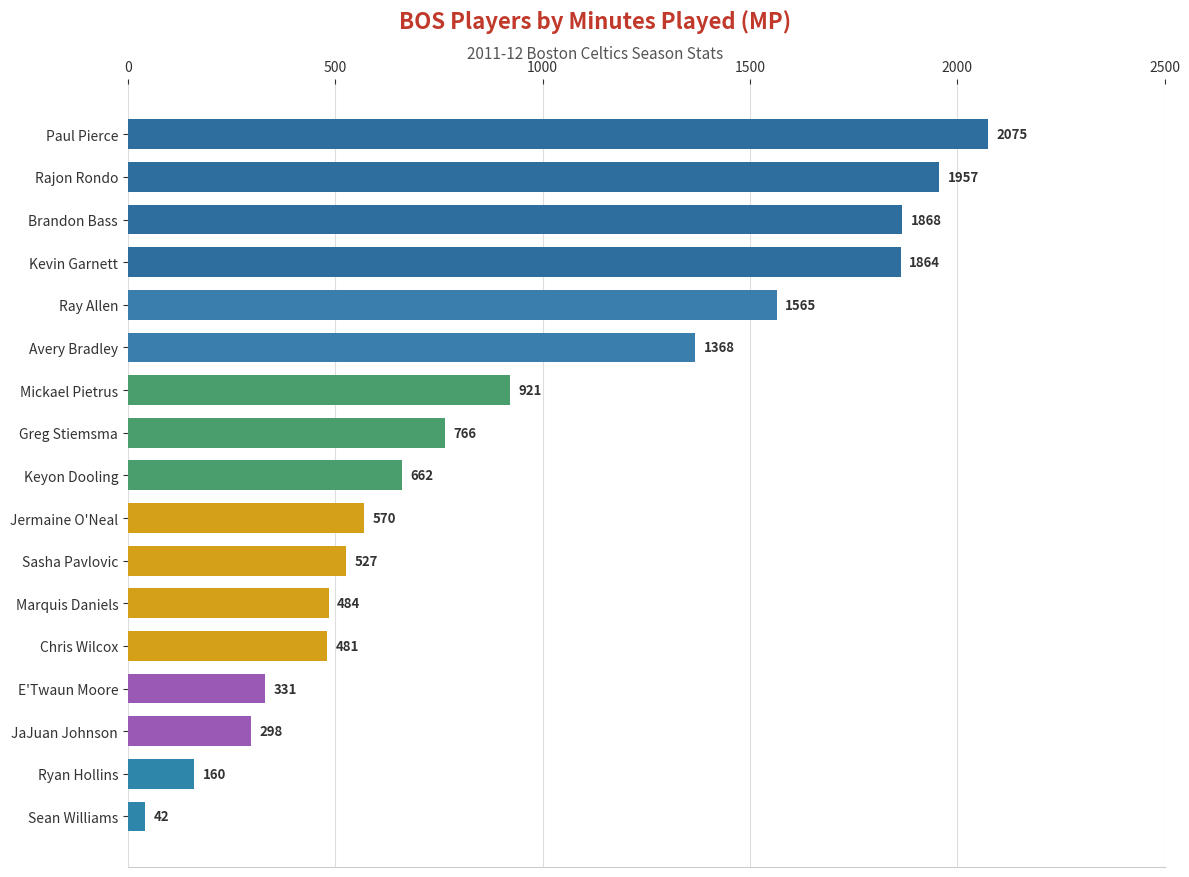

Reading bottom to top, transcribe all the data shown in this chart.

Sean Williams=42	Ryan Hollins=160	JaJuan Johnson=298	E'Twaun Moore=331	Chris Wilcox=481	Marquis Daniels=484	Sasha Pavlovic=527	Jermaine O'Neal=570	Keyon Dooling=662	Greg Stiemsma=766	Mickael Pietrus=921	Avery Bradley=1368	Ray Allen=1565	Kevin Garnett=1864	Brandon Bass=1868	Rajon Rondo=1957	Paul Pierce=2075